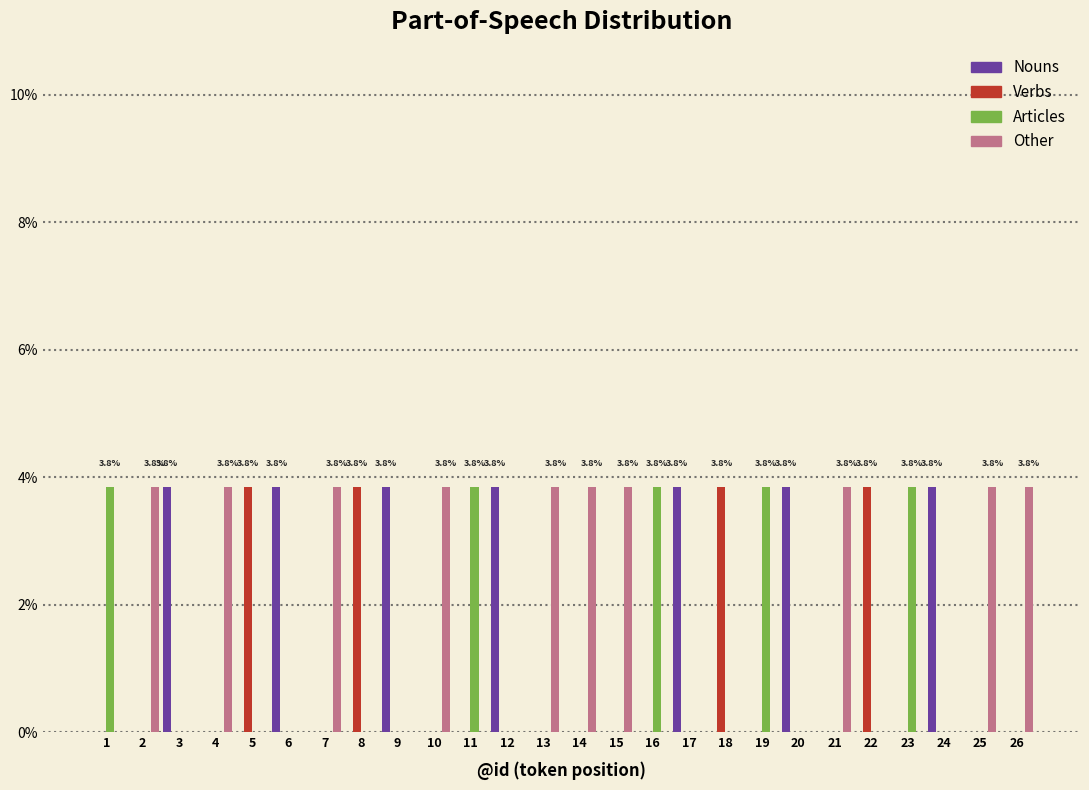

The value of Nouns at 7 is 0.0. True or false?

True